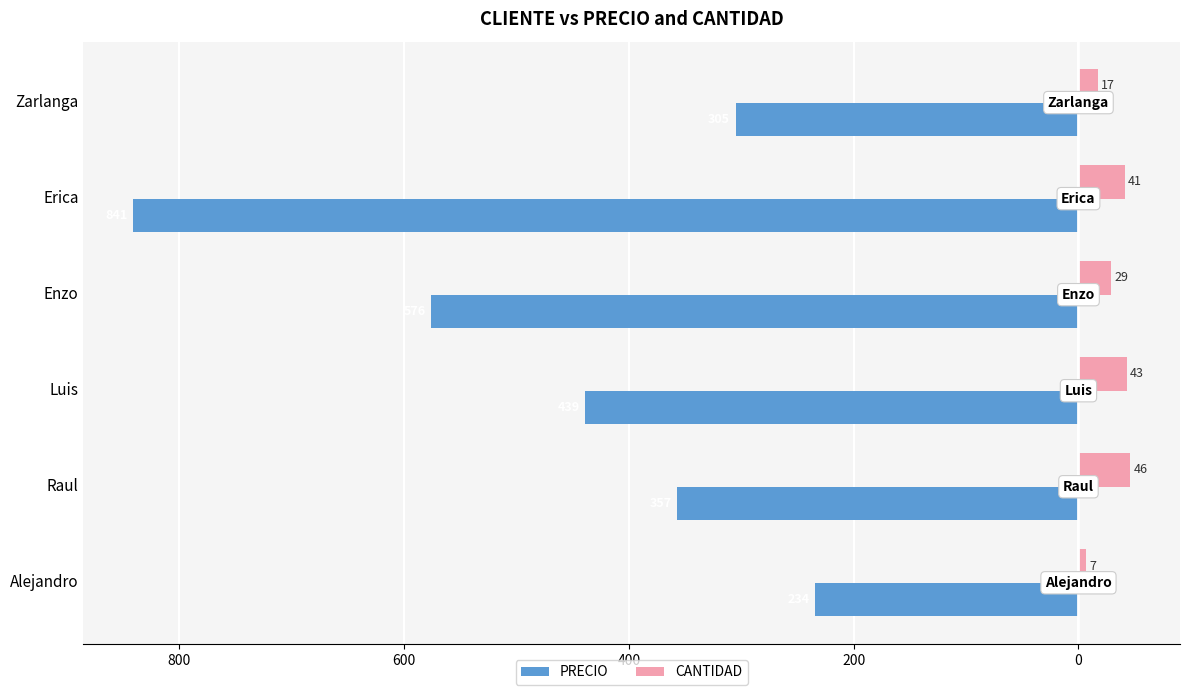

Which series has the widest spread of values?

PRECIO